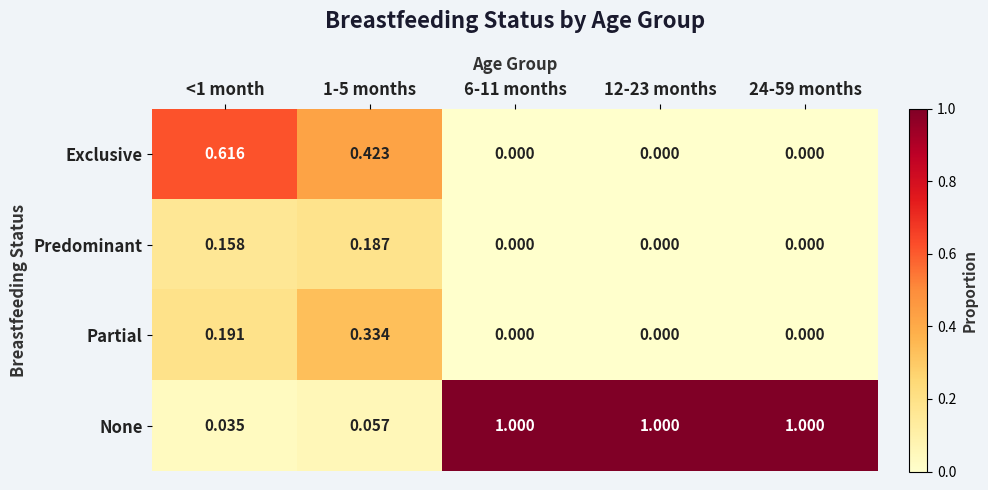

Rank the series by their maximum value, from highest to lowest.

None, Exclusive, Partial, Predominant